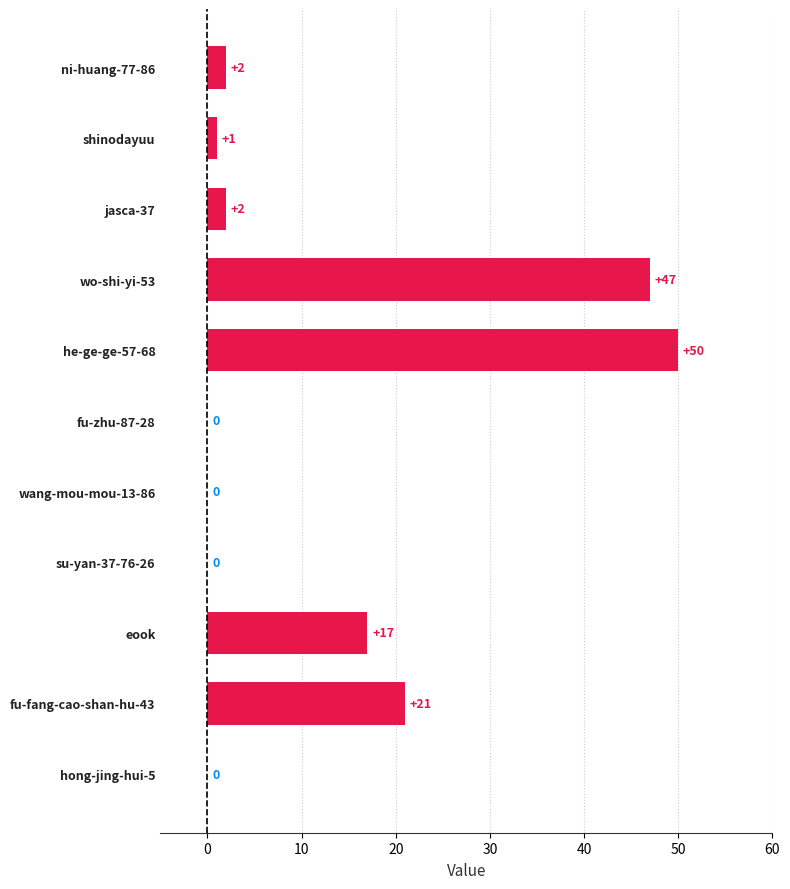

Is it true that the value at hong-jing-hui-5 is 15?

False